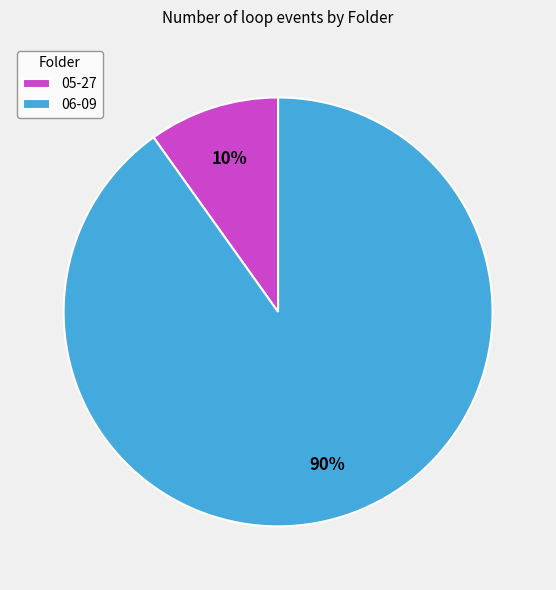

Rank the categories by value from lowest to highest.

05-27, 06-09